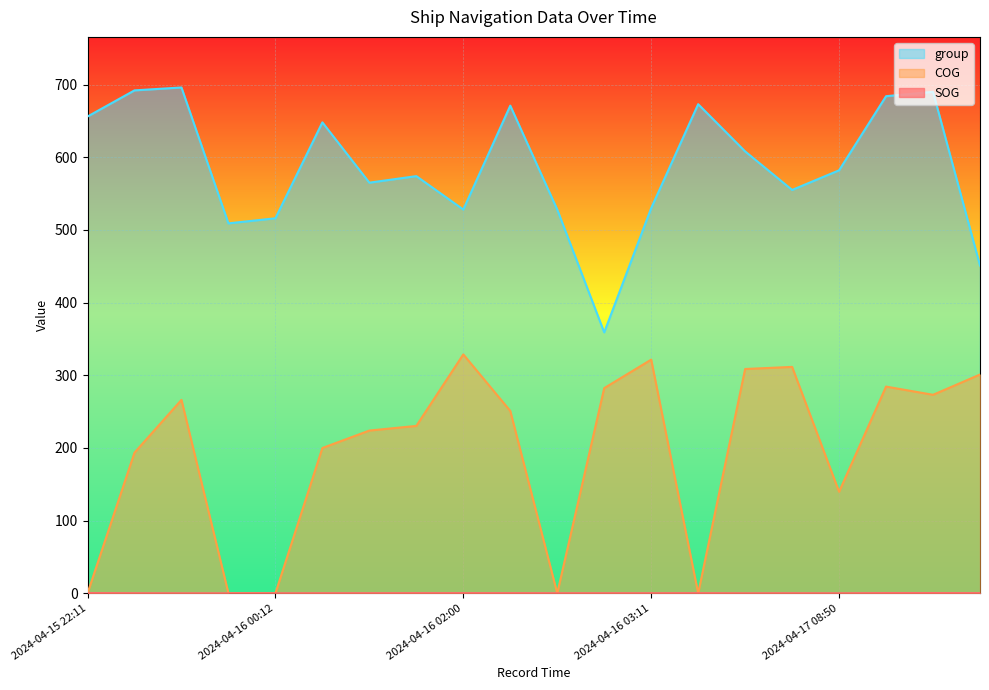

What is the label of the 4th point from the left?

2024-04-15 23:35